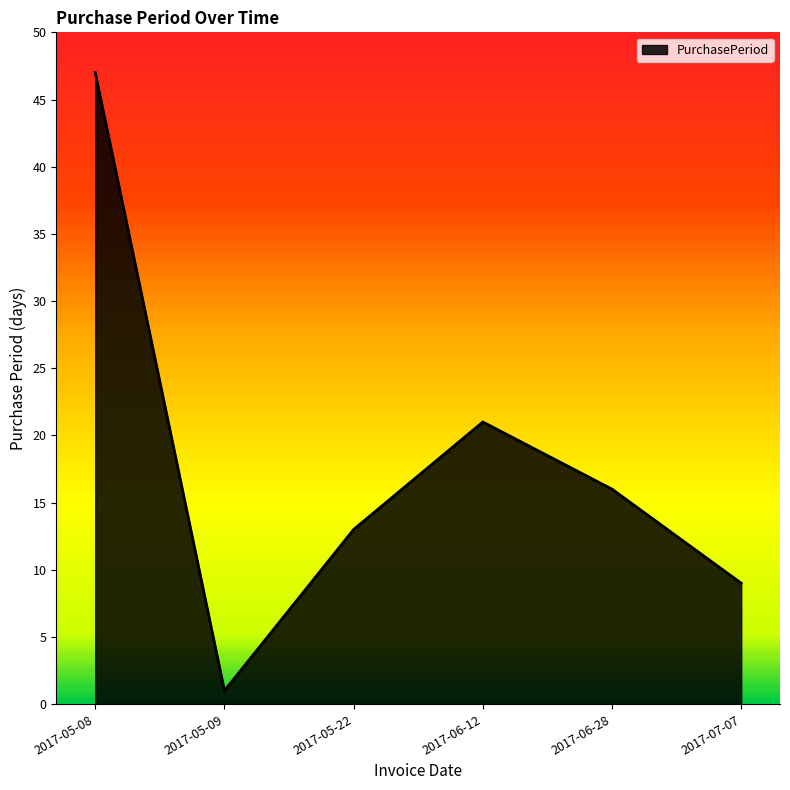

What position from the left is 2017-05-22?

3